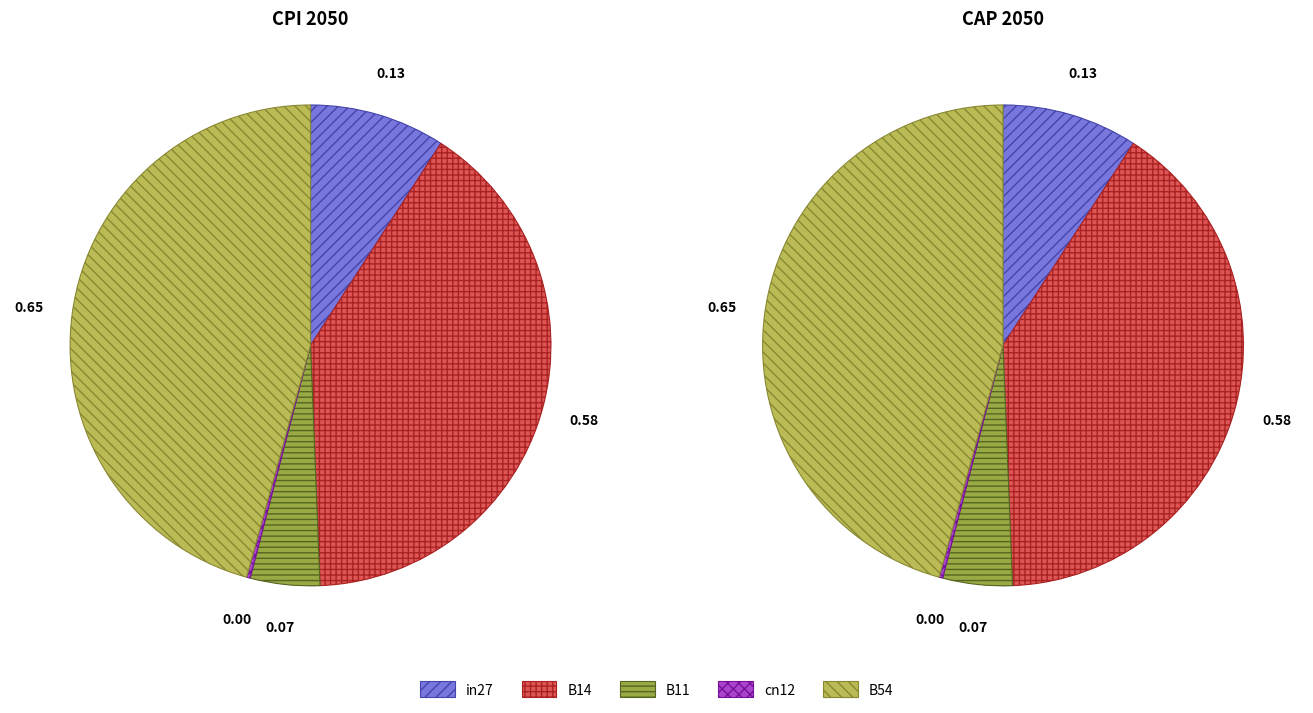

Combined, what portion of the pie is B54 and B11?

50.4%